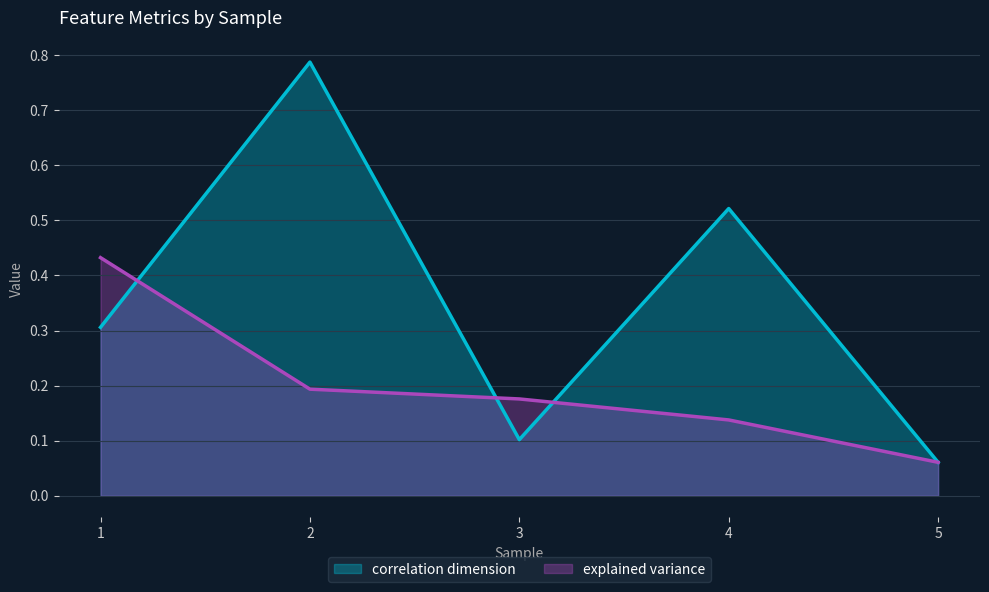

Count the number of categories in the chart.

5